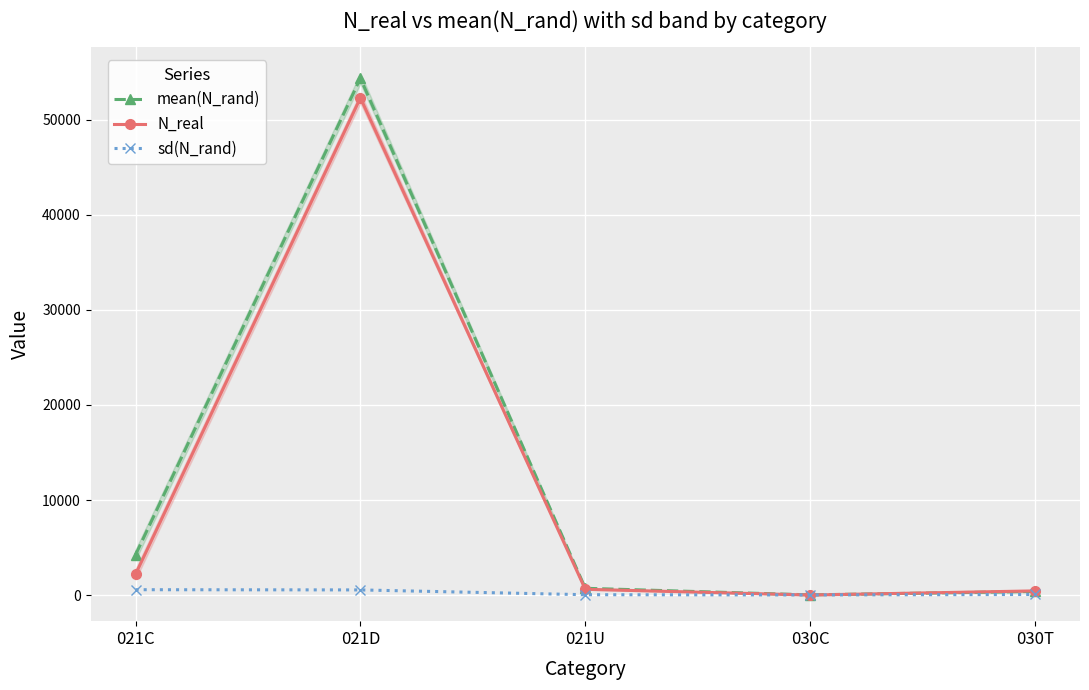

What is the sum of the sd(N_rand) values at 021C and 030T?

617.2